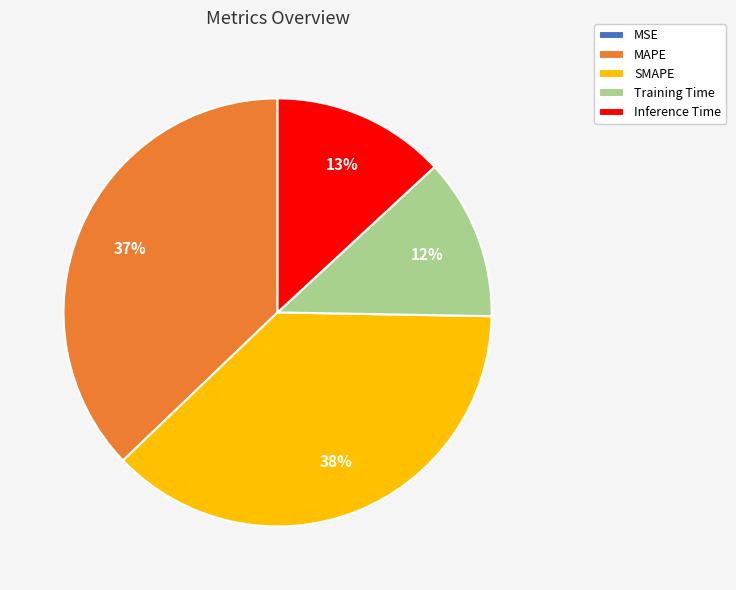

Which has a higher value, Training Time or SMAPE?

SMAPE